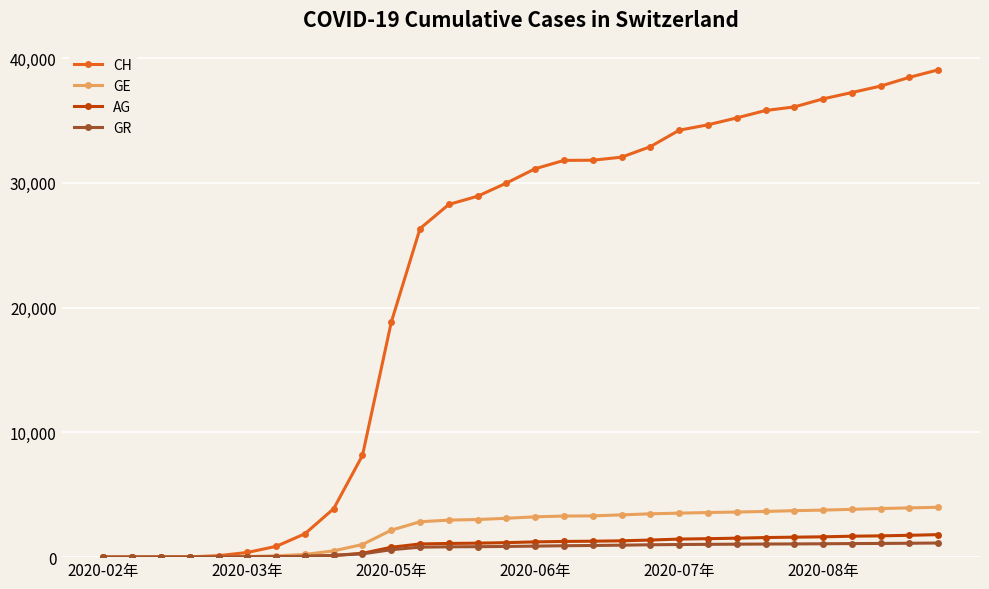

What is the value of the GR point at the 26th from the left?

1071